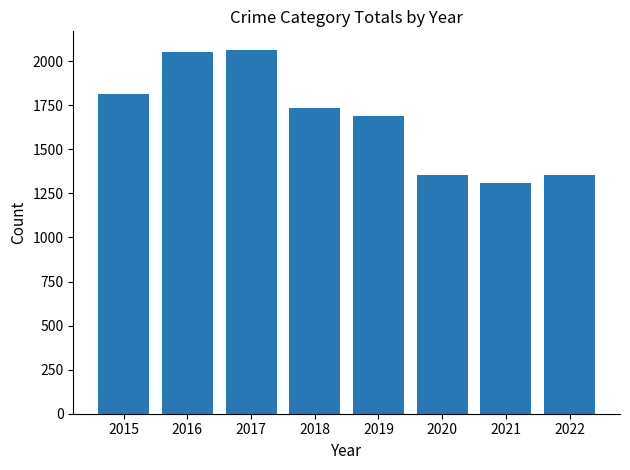

How many bars are there in total?

8